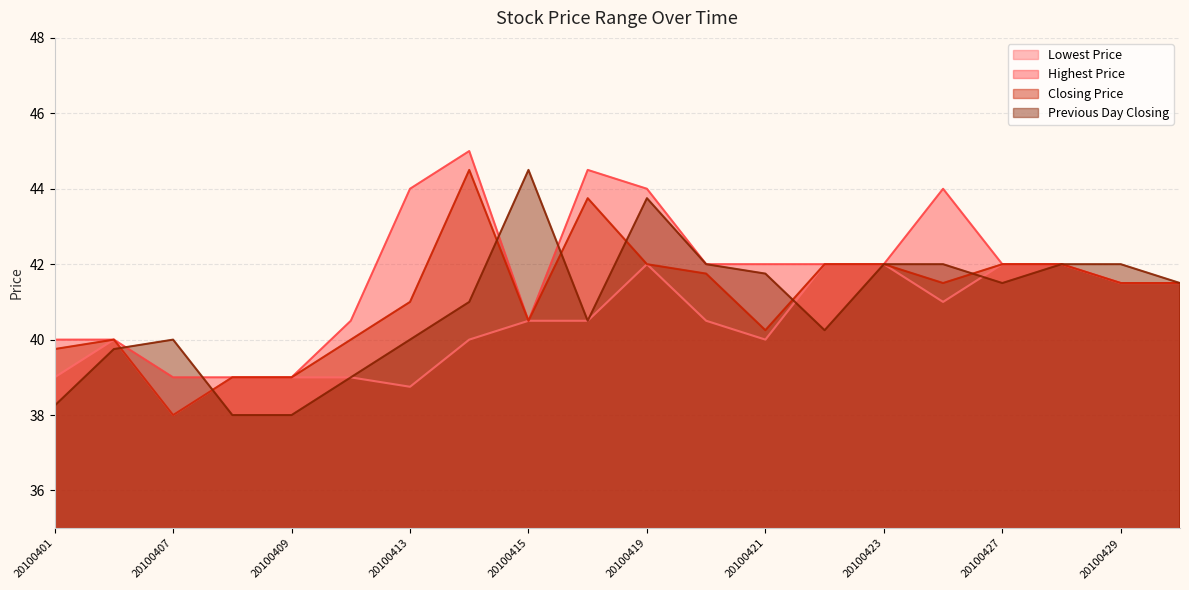

How many interior local valleys does the Lowest Price series have?

4